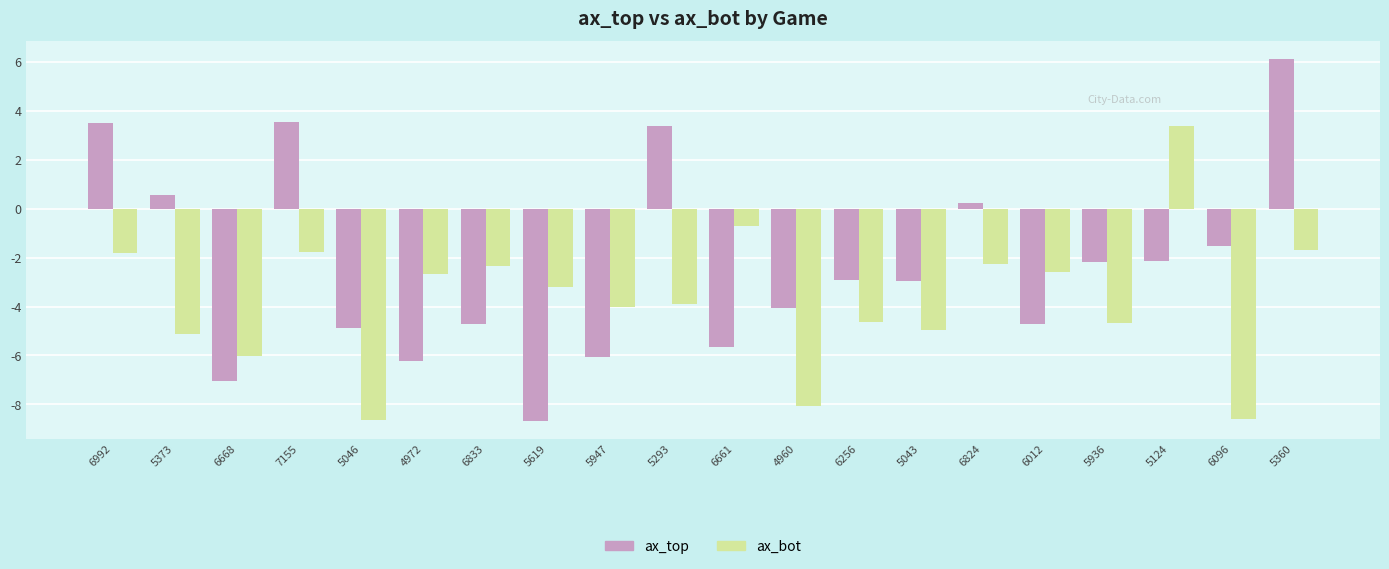

What is the difference between the maximum and minimum values in the ax_bot series?

12.0